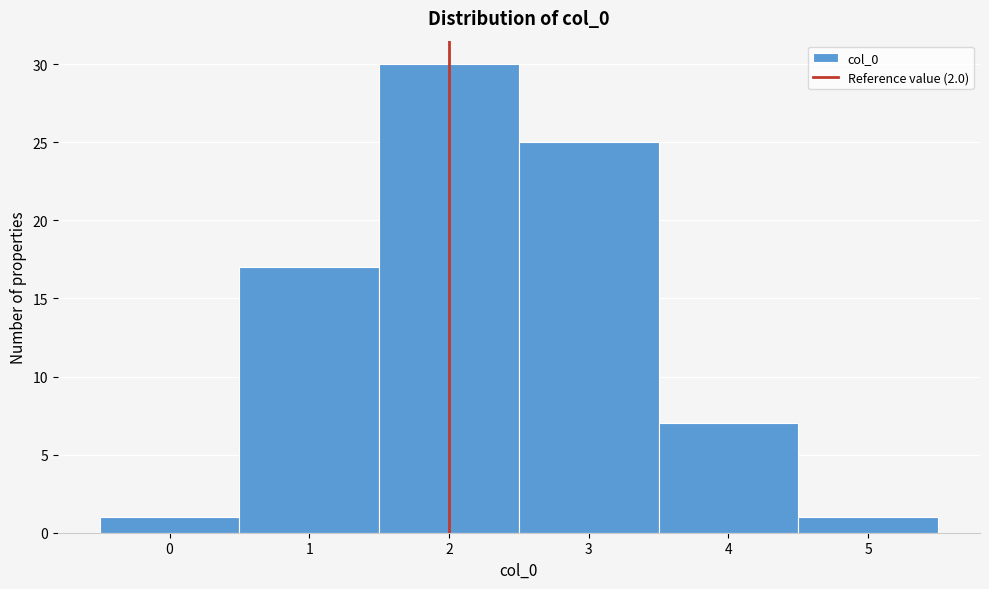

Reading left to right, transcribe this chart: for each bar, give the range it covers on the x-axis and its height. The values are not printed on the chart, so give them approximately, as read against the axis.

-0.5 to 0.5: 1
0.5 to 1.5: 17
1.5 to 2.5: 30
2.5 to 3.5: 25
3.5 to 4.5: 7
4.5 to 5.5: 1